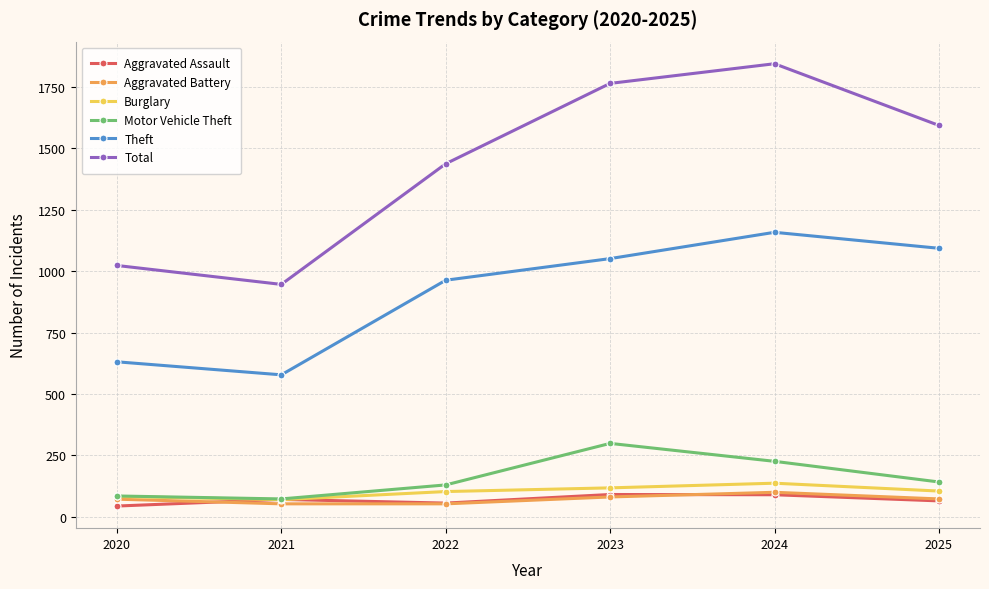

What is the spread (max minus min) of values at 2021?

893